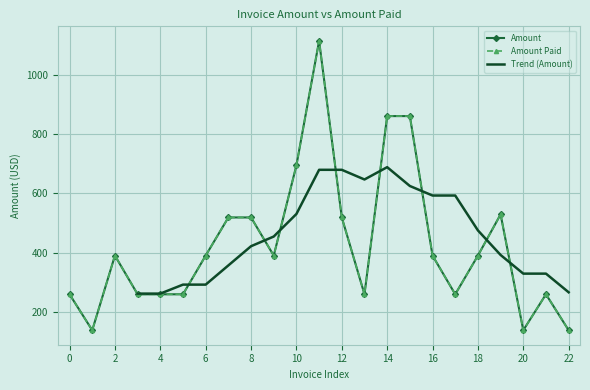

Reading left to right, list all the values displayed in this chart.

Amount: 259.9	138.8	390.2	259.9	259.9	259.9	390.2	518.7	518.7	390.2	694.1	1113.6	518.7	259.9	860.1	860.1	390.2	259.9	390.2	529.1	138.8	259.9	138.8
Amount Paid: 259.9	138.8	390.2	259.9	259.9	259.9	390.2	518.7	518.7	390.2	694.1	1113.6	518.7	259.9	860.1	860.1	390.2	259.9	390.2	529.1	138.8	259.9	138.8